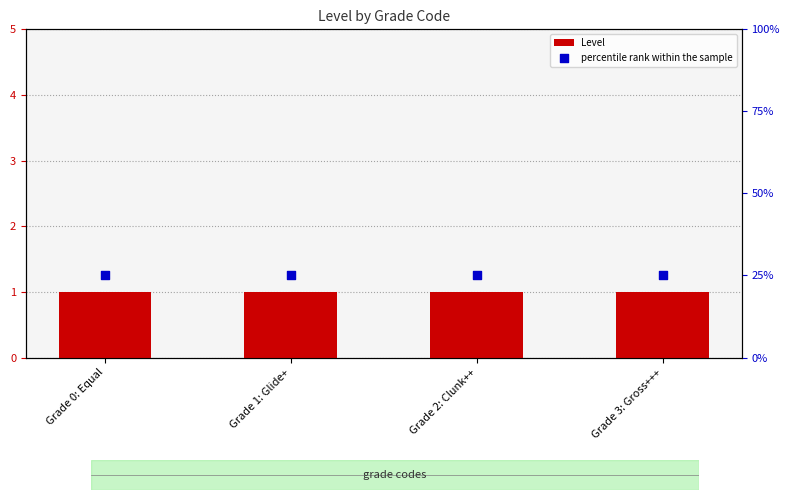

Which series contains the highest Y value?

Level